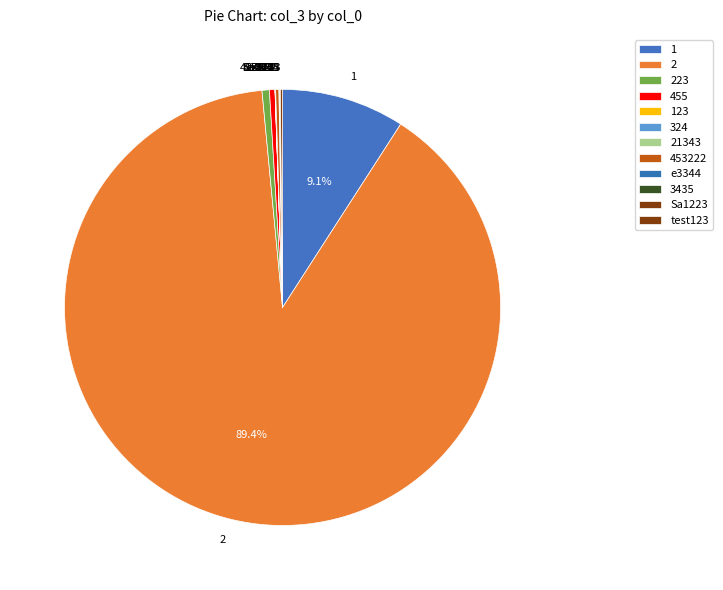

Which has a higher value, 2 or 1?

2